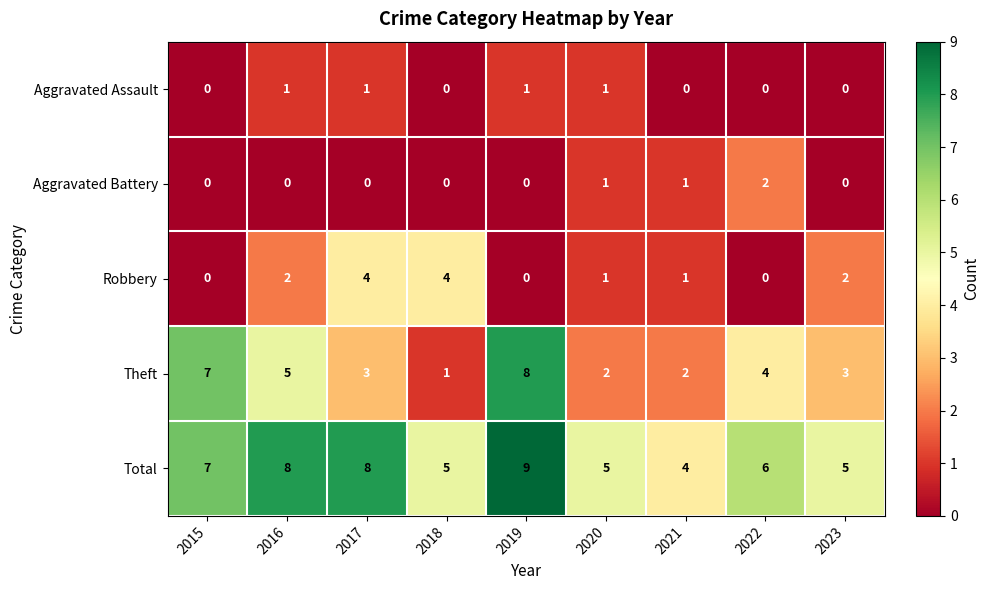

Which series has the widest spread of values?

Theft